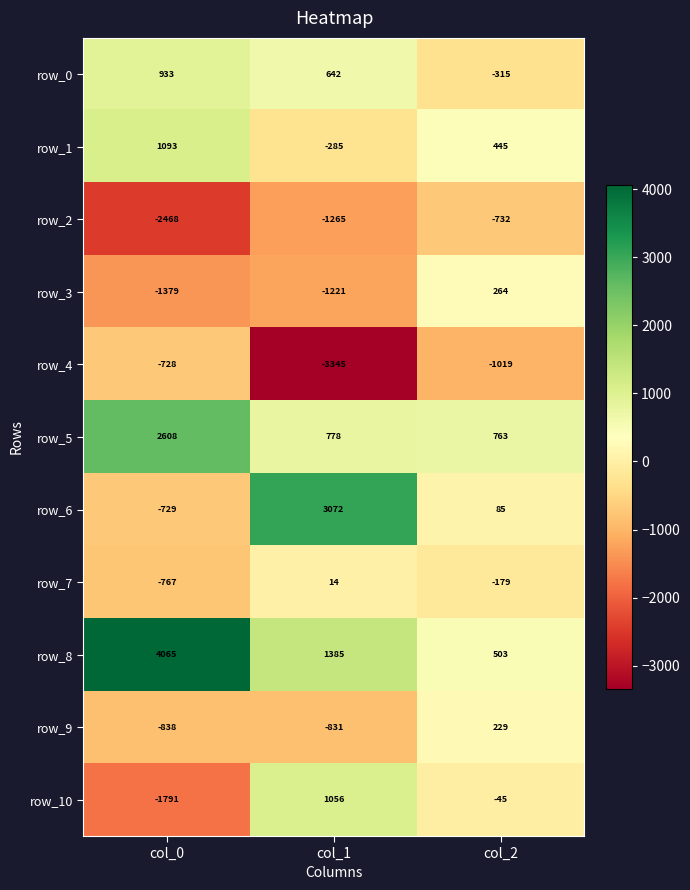

At which label does row_0 first exceed 642?

col_0